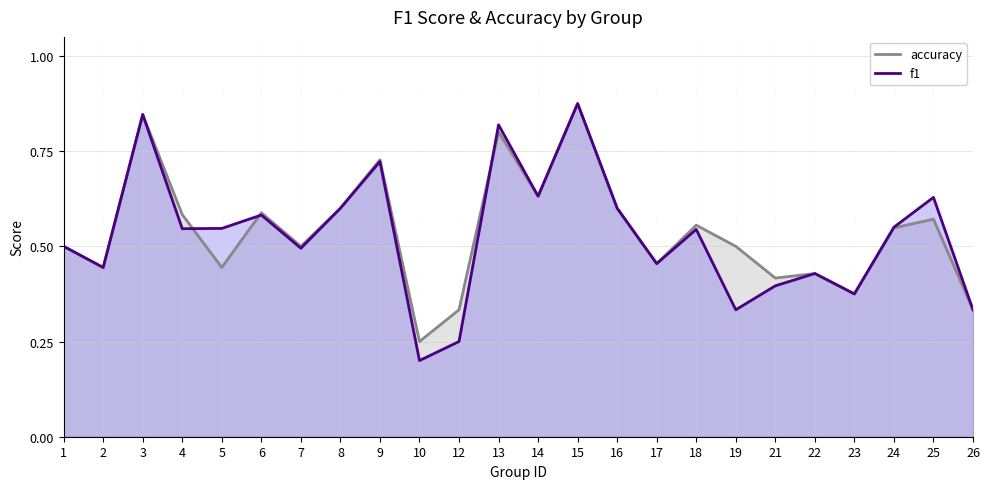

How many interior local peaks does the accuracy series have?

8